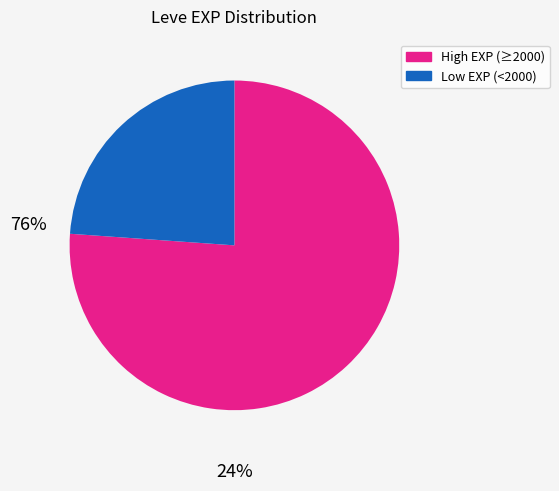

Is there a majority slice in this chart?

Yes